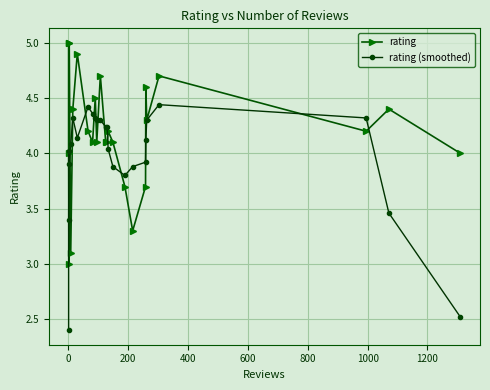

Does the chart display data point markers on the line(s)?

Yes